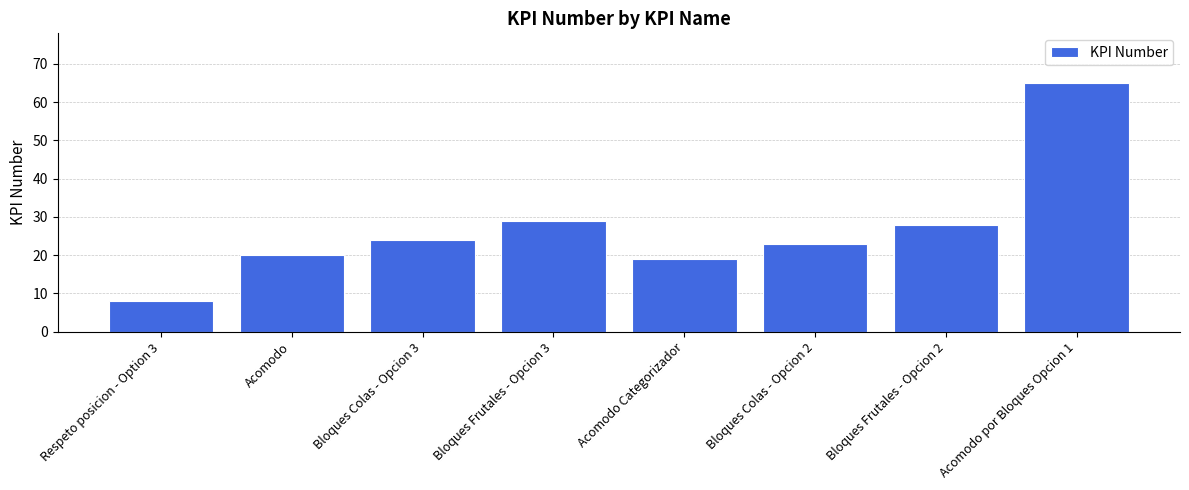

Is it true that the value at Acomodo por Bloques Opcion 1 is 65?

True